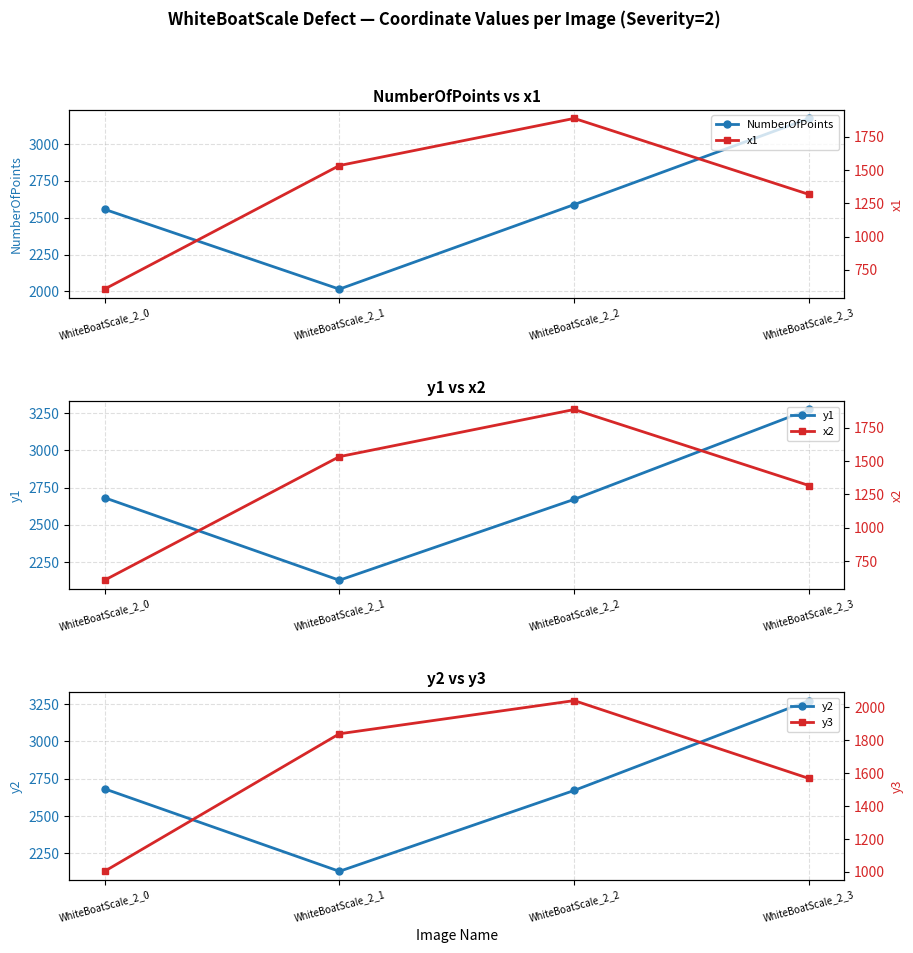

At which label does x2 first exceed 1533?

WhiteBoatScale_2_2